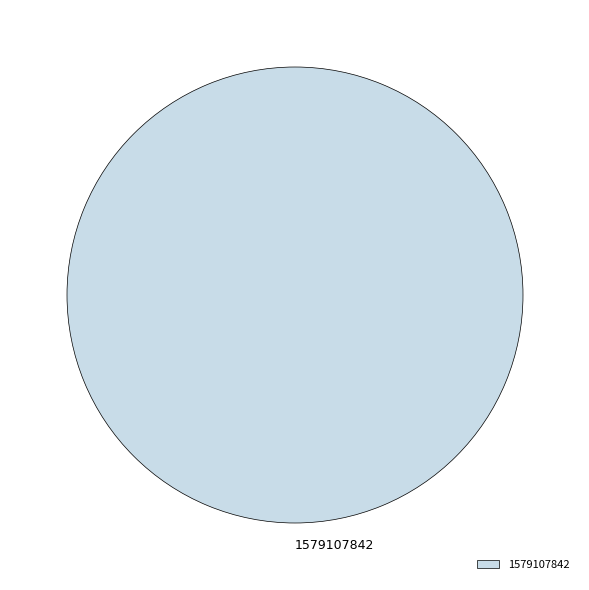

The 1579107842 slice represents 100% of the pie. True or false?

True